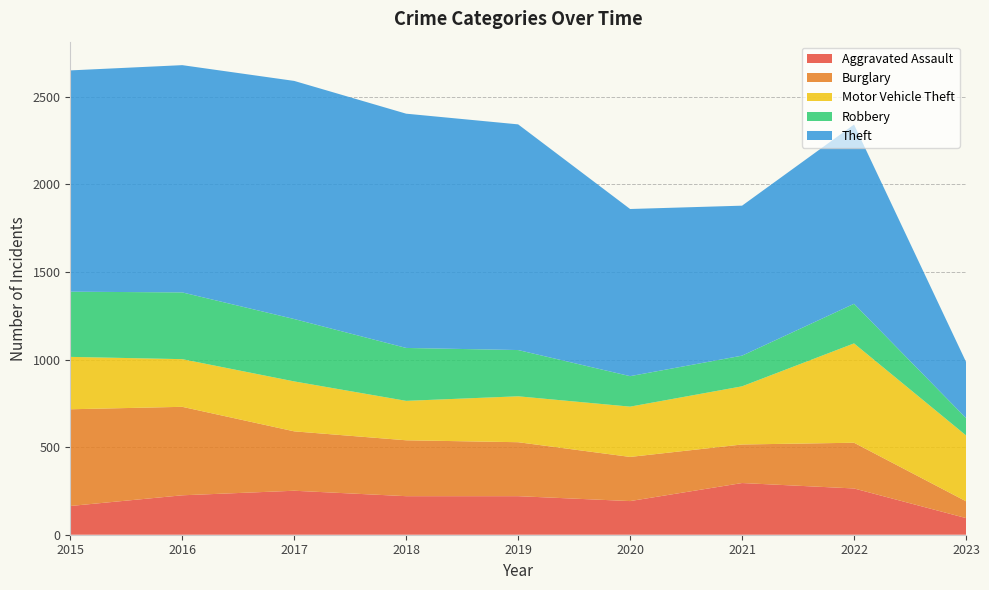

Reading left to right, extract all data points from this chart.

Aggravated Assault: 2015=164	2016=225	2017=251	2018=220	2019=220	2020=192	2021=295	2022=264	2023=95
Burglary: 2015=552	2016=505	2017=339	2018=319	2019=308	2020=252	2021=220	2022=261	2023=96
Motor Vehicle Theft: 2015=299	2016=272	2017=285	2018=225	2019=262	2020=287	2021=332	2022=567	2023=376
Robbery: 2015=372	2016=381	2017=356	2018=302	2019=264	2020=174	2021=175	2022=226	2023=99
Theft: 2015=1263	2016=1297	2017=1359	2018=1337	2019=1288	2020=954	2021=856	2022=1023	2023=321